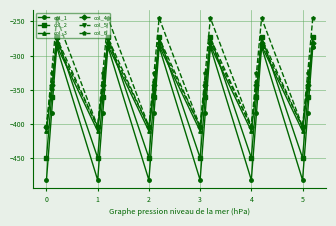

What are all the series names shown in the legend?

col_1, col_2, col_3, col_4, col_5, col_6